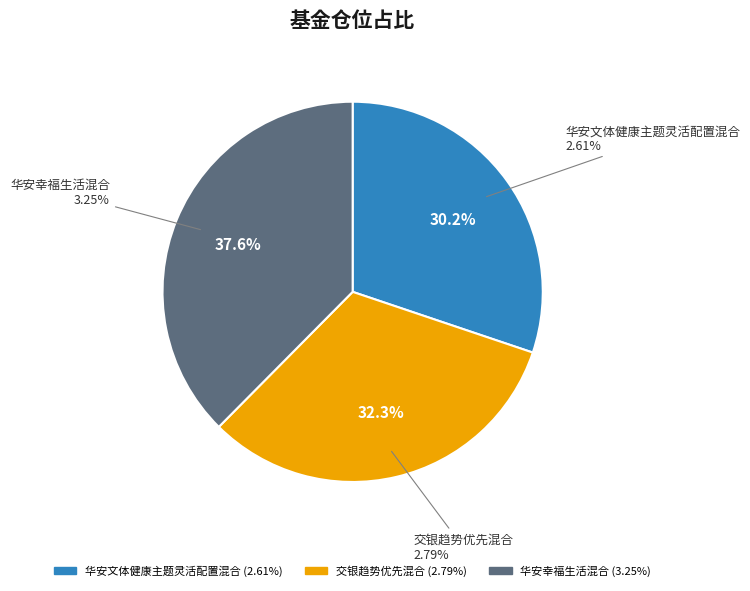

Is it true that 交银趋势优先混合 is 32% of the pie?

True